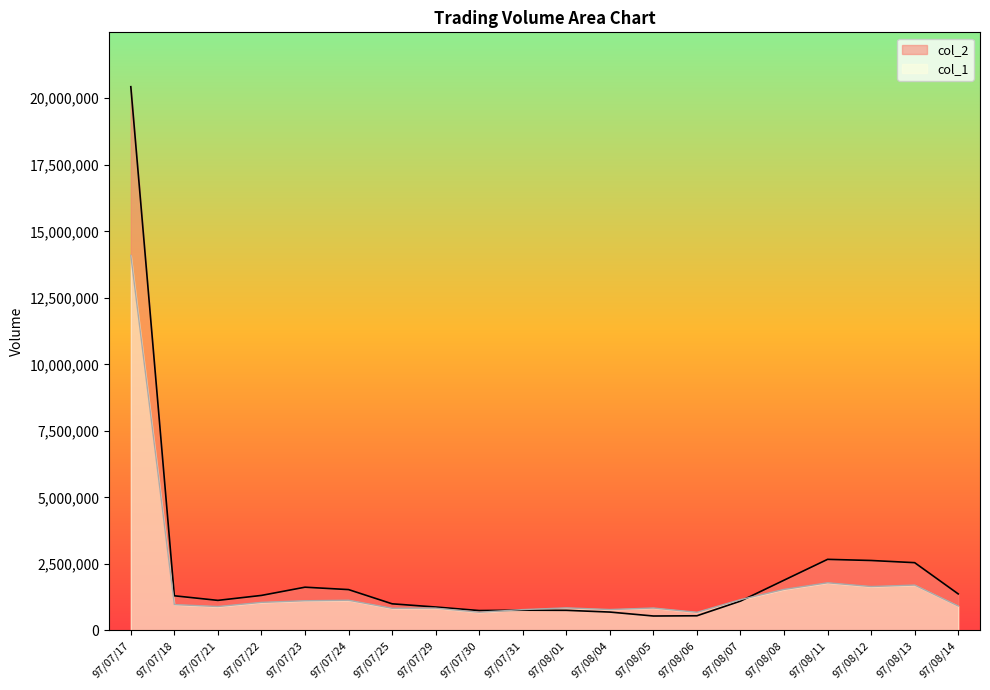

At which label does col_2 reach its peak?

97/07/17